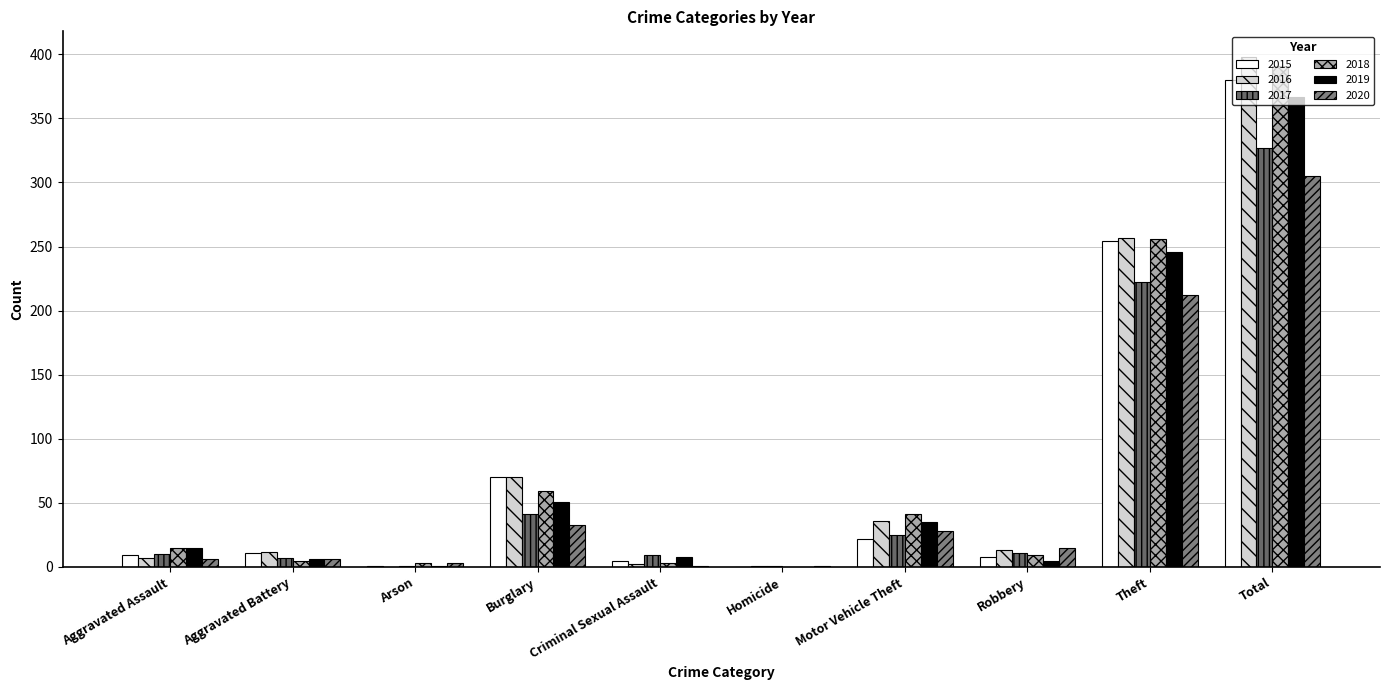

What is the highest value of the 2019 series?

367